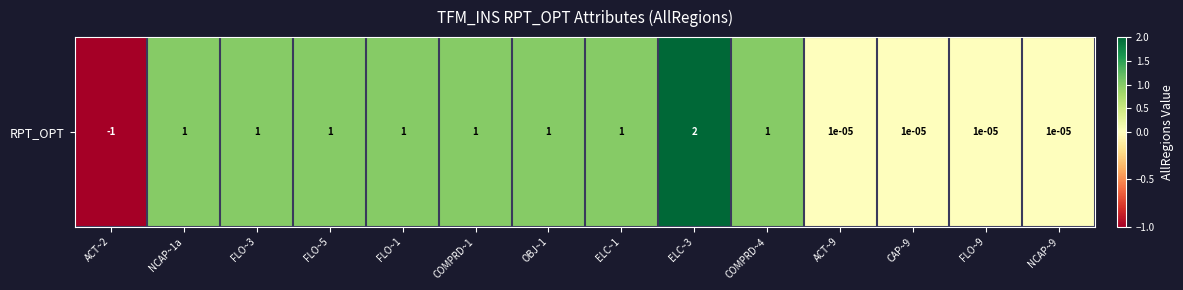

What is the sum of all values?

9.0